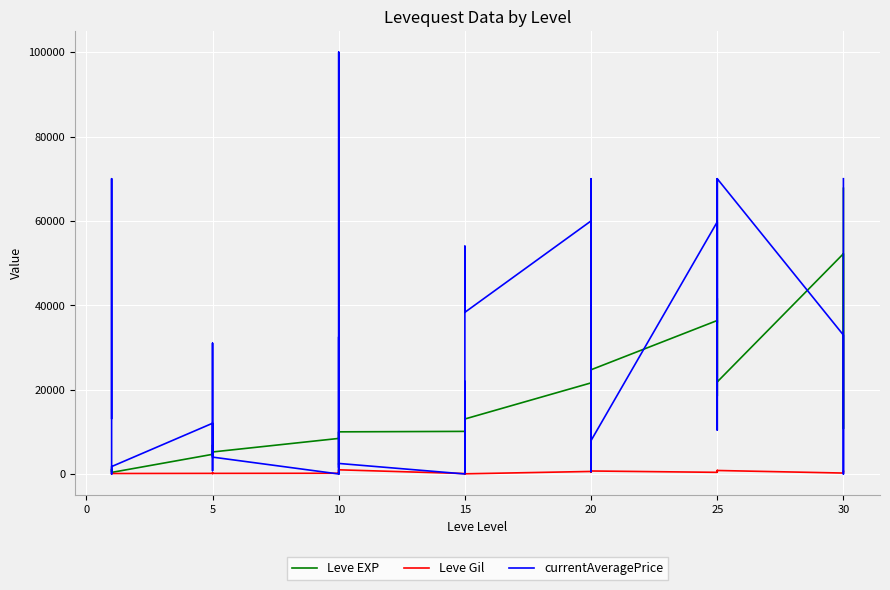

How many data points in Leve Gil are above 230?

19